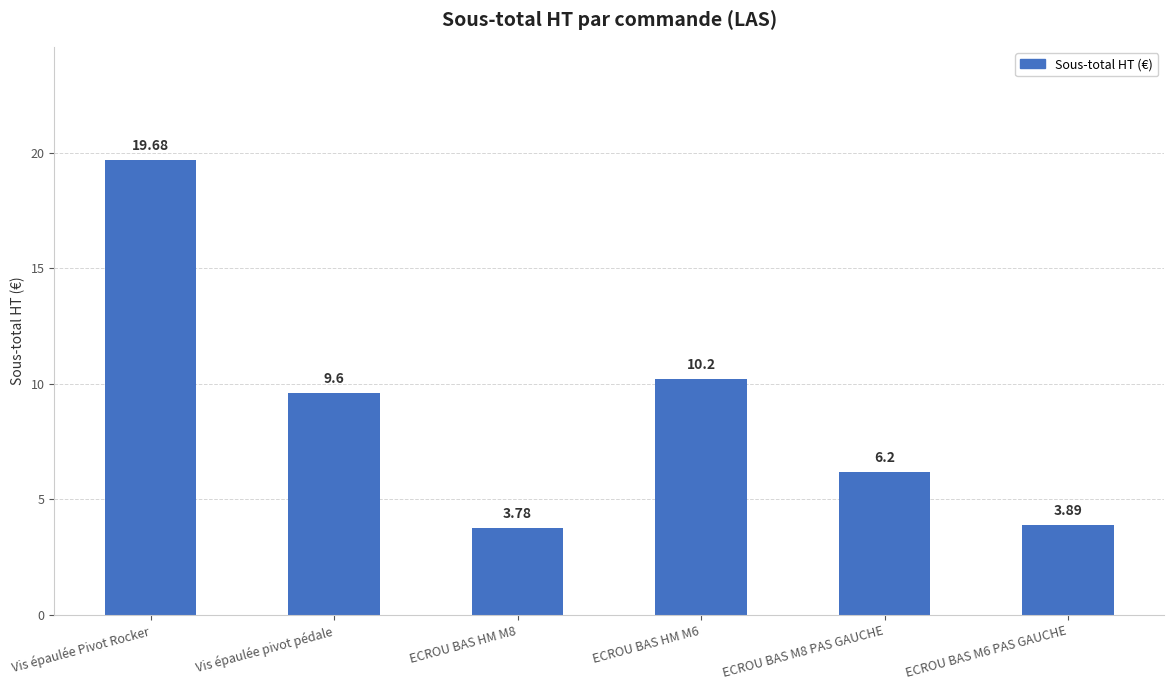

Between ECROU BAS HM M6 and Vis épaulée Pivot Rocker, which is larger?

Vis épaulée Pivot Rocker